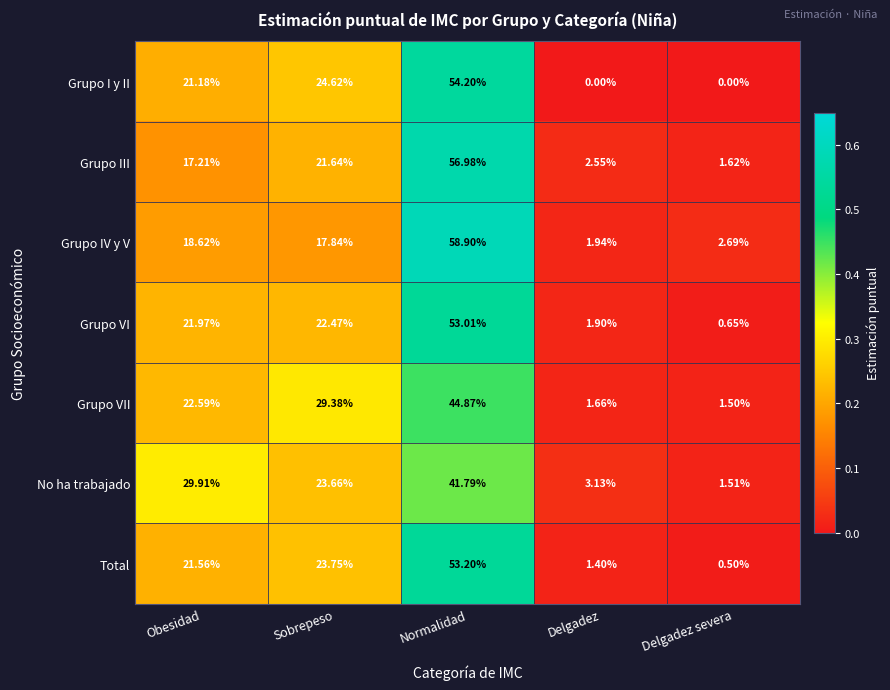

Which category has the lowest value in the Total series?

Delgadez severa